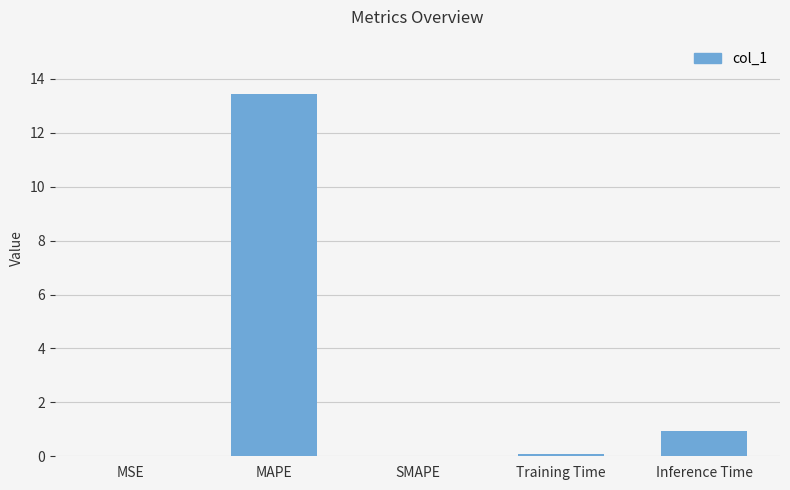

How many data points does each series have?

5